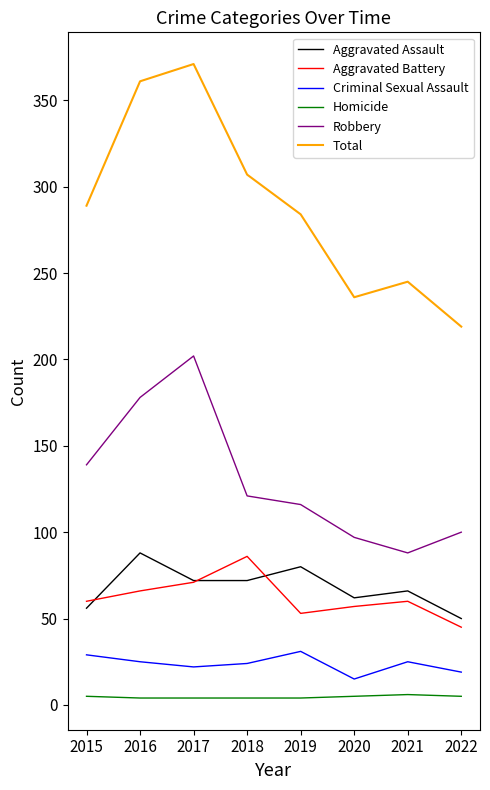

Which series has the largest range (max minus min)?

Total